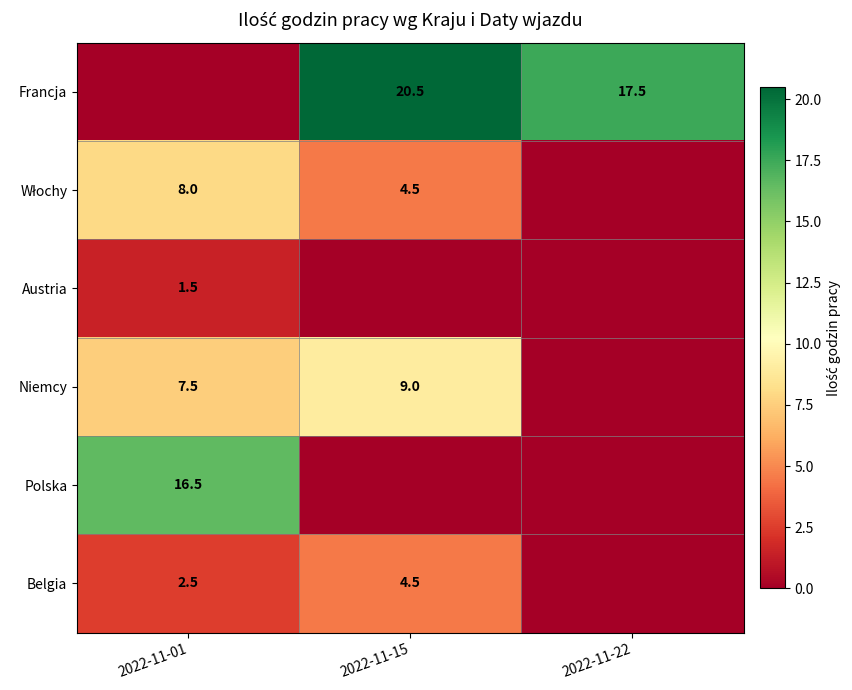

What is the sum of the Niemcy values at 2022-11-01 and 2022-11-15?

16.5